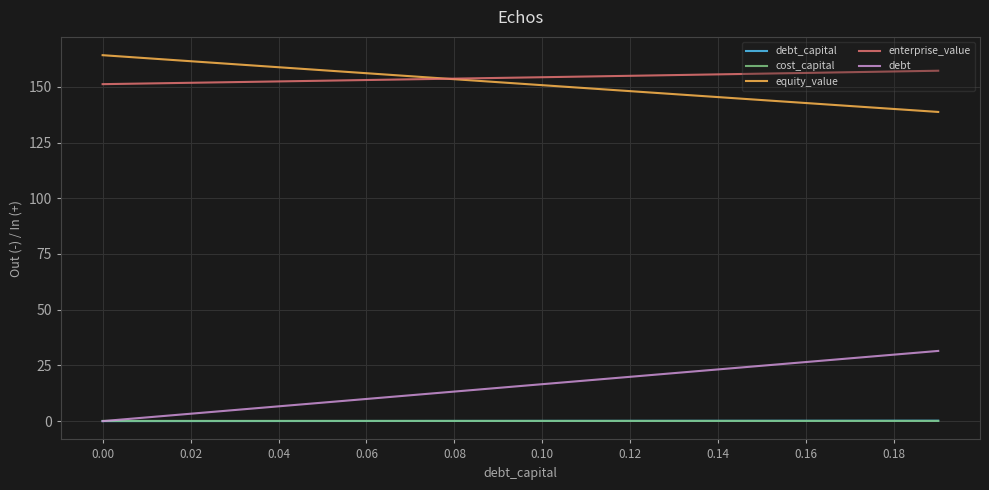

What is the greatest value displayed?

164.2